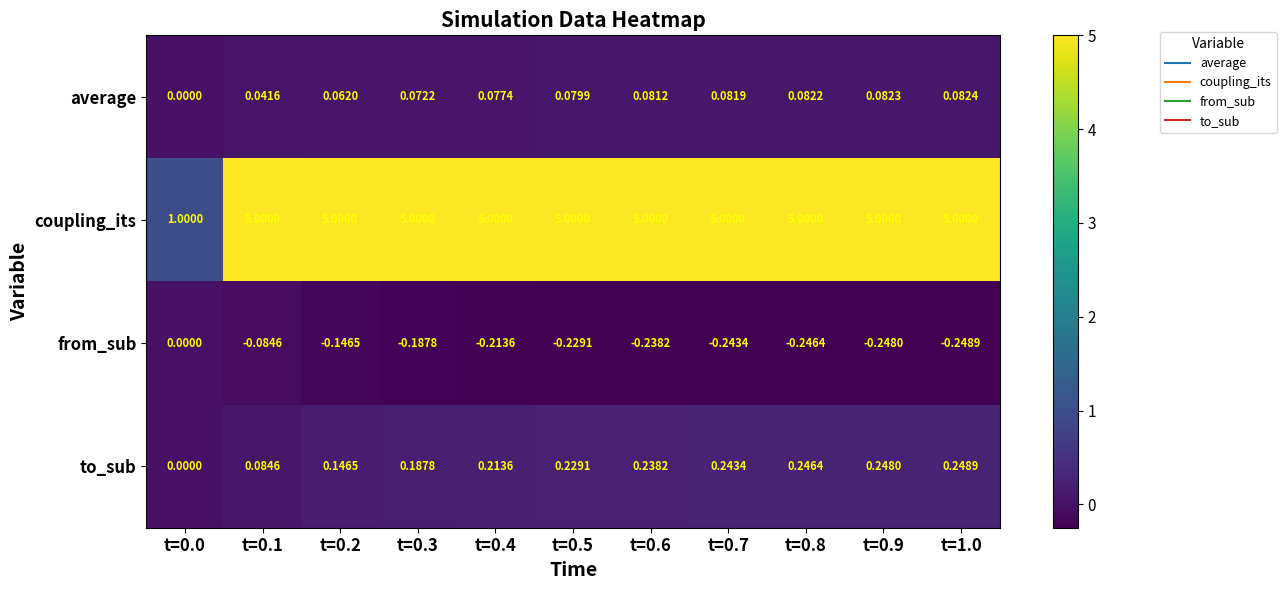

Rank the series at t=0.9 from highest to lowest value.

coupling_its, to_sub, average, from_sub